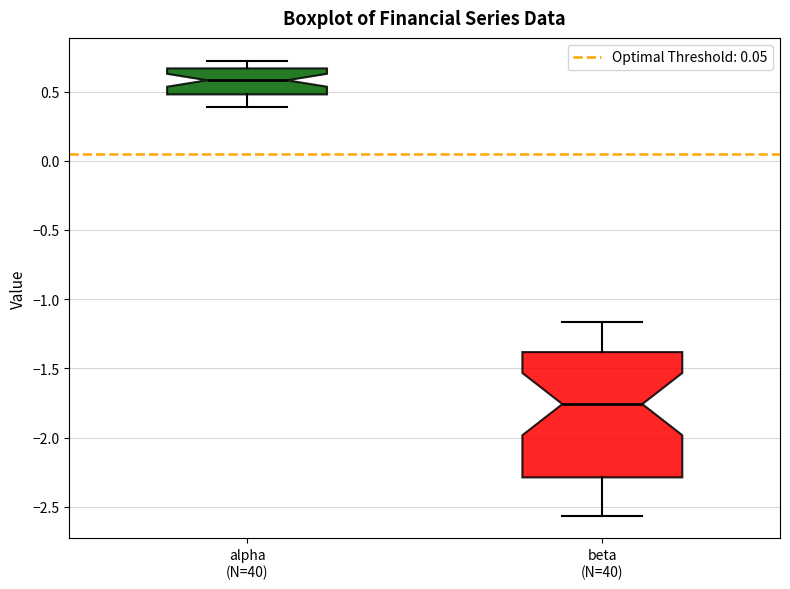

Reading left to right, read every box against the y-axis: the position of its median line, the range the box covers, and the ends of its whiskers. The values are not printed on the chart, so give them approximately, as read against the axis.

alpha (N=40): median 0.60, box 0.50 to 0.65, whiskers 0.40 to 0.70
beta (N=40): median -1.75, box -2.30 to -1.40, whiskers -2.55 to -1.15